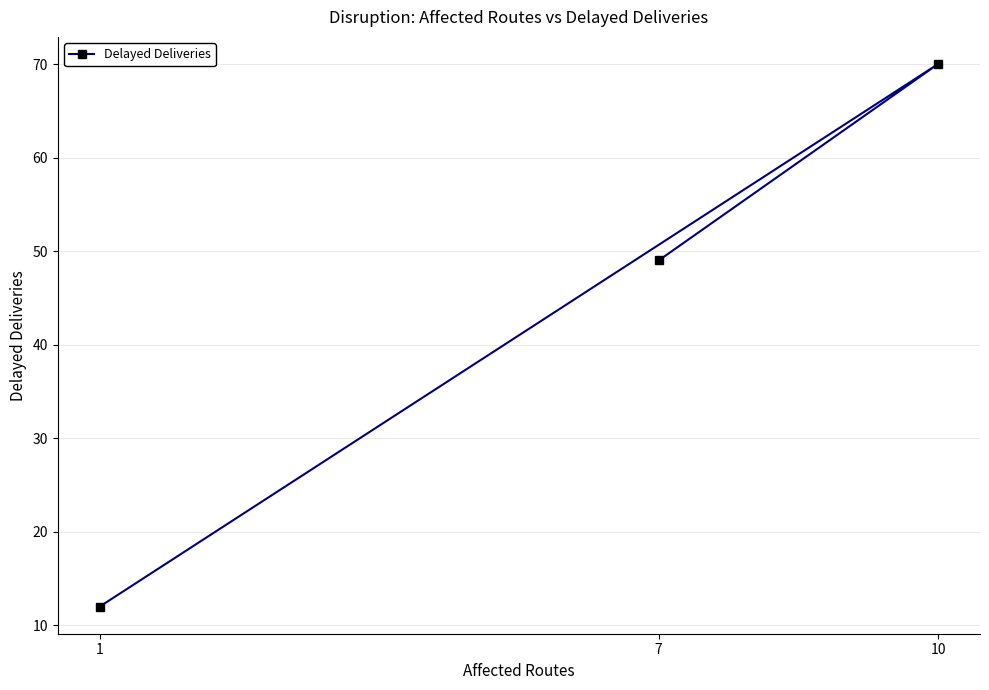

What is the sum of the values at 10 and 7?

119